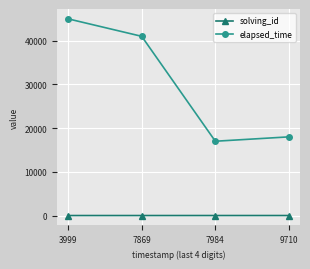

Which series changed the most between 7869 and 9710?

elapsed_time